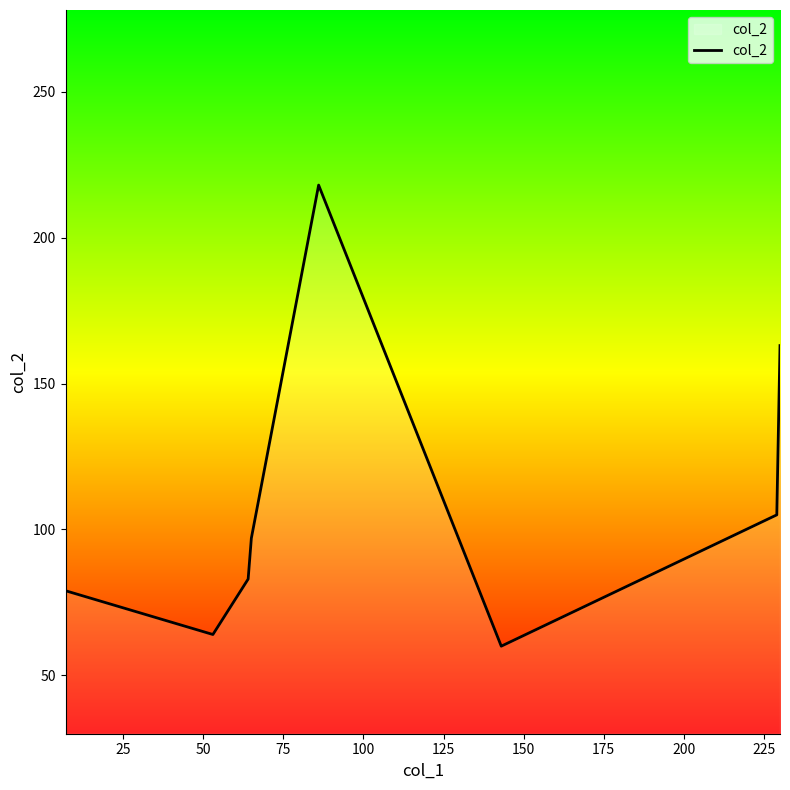

What is the smallest value displayed?

60